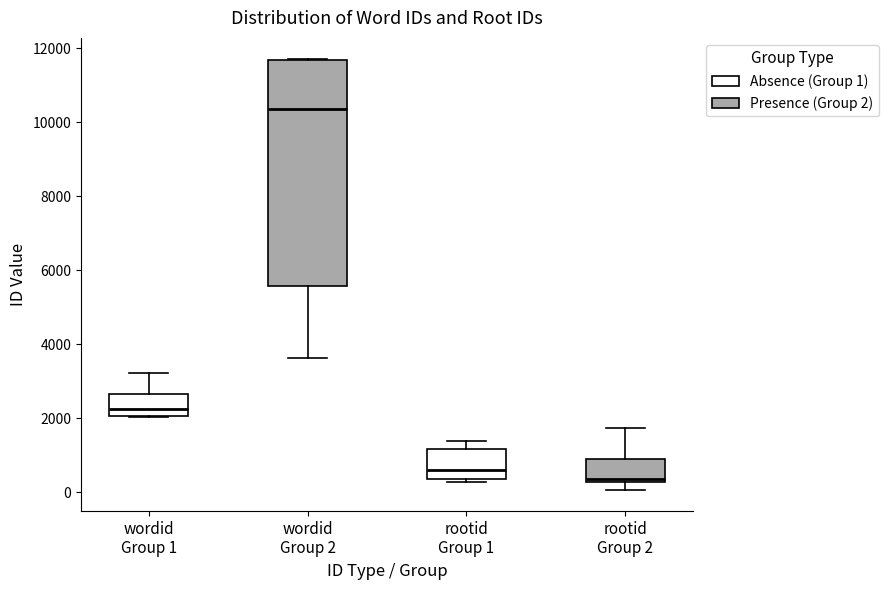

Where is the upper edge of the box for wordid Group 2 on the y-axis? The values are not printed on the chart, so give them approximately, as read against the axis.

11600